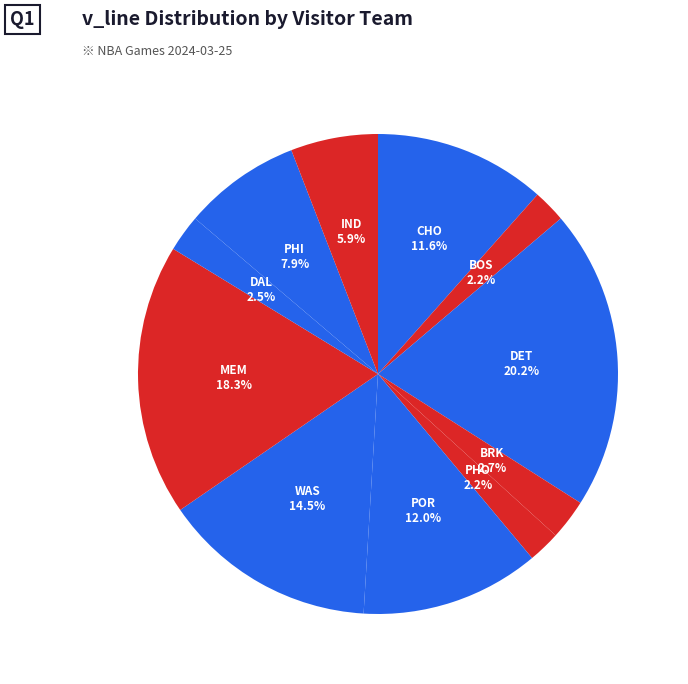

Count the number of slices in the pie.

11